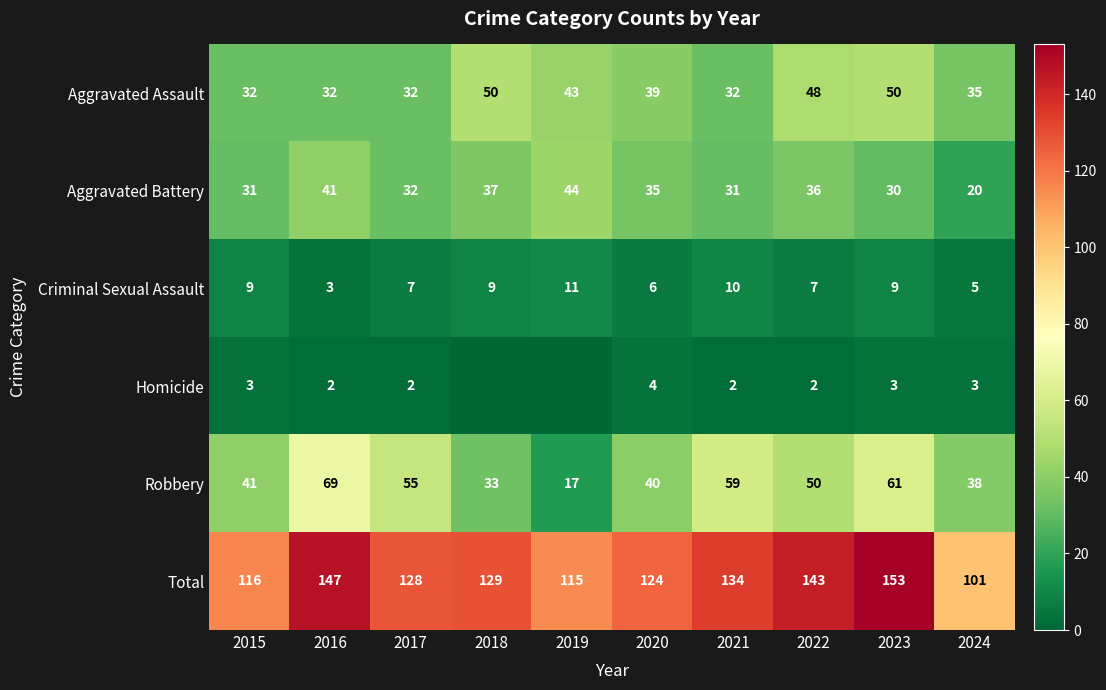

Is the value of Criminal Sexual Assault at 2019 greater than the value of Aggravated Battery at 2015?

No